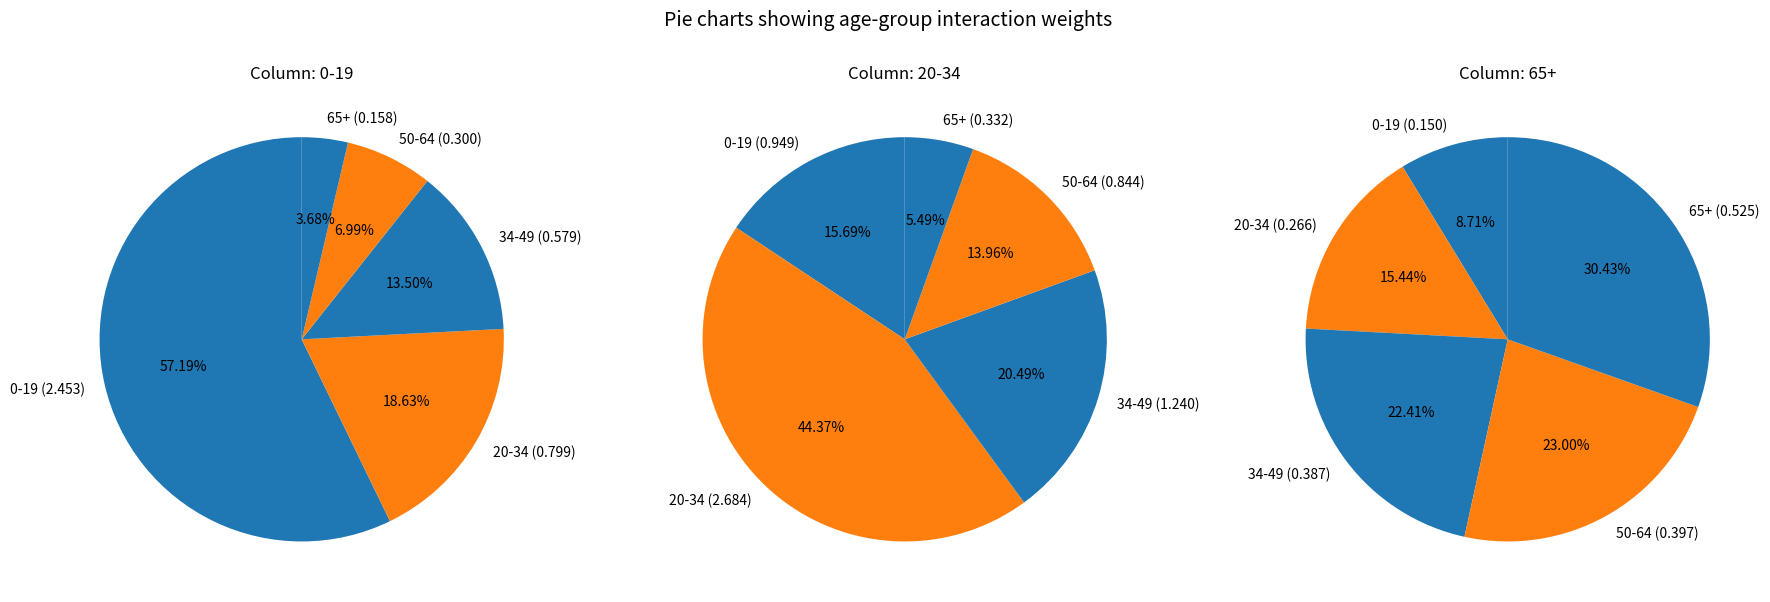

Is there any slice that represents more than half of the pie?

Yes